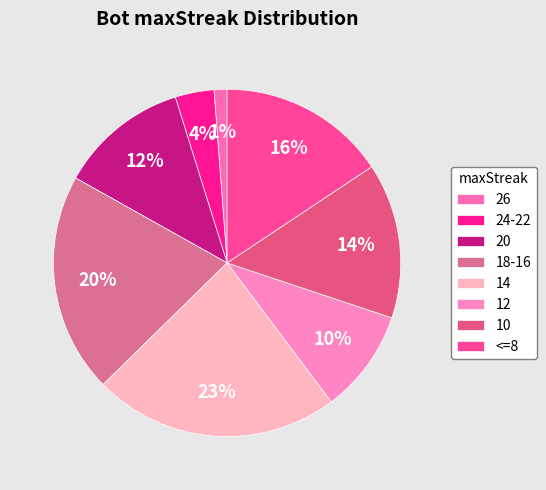

True or false: 10 accounts for 27% of the total.

False